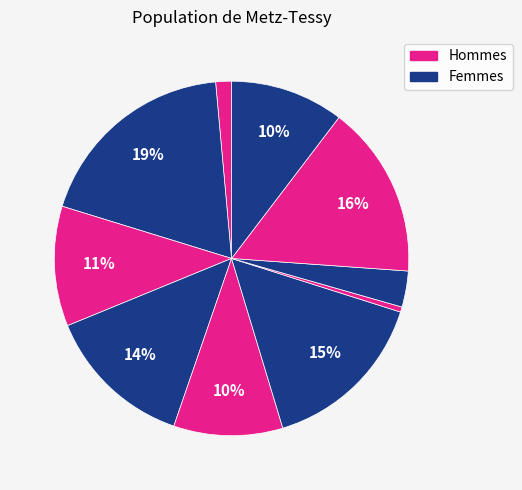

Count the number of slices in the pie.

10